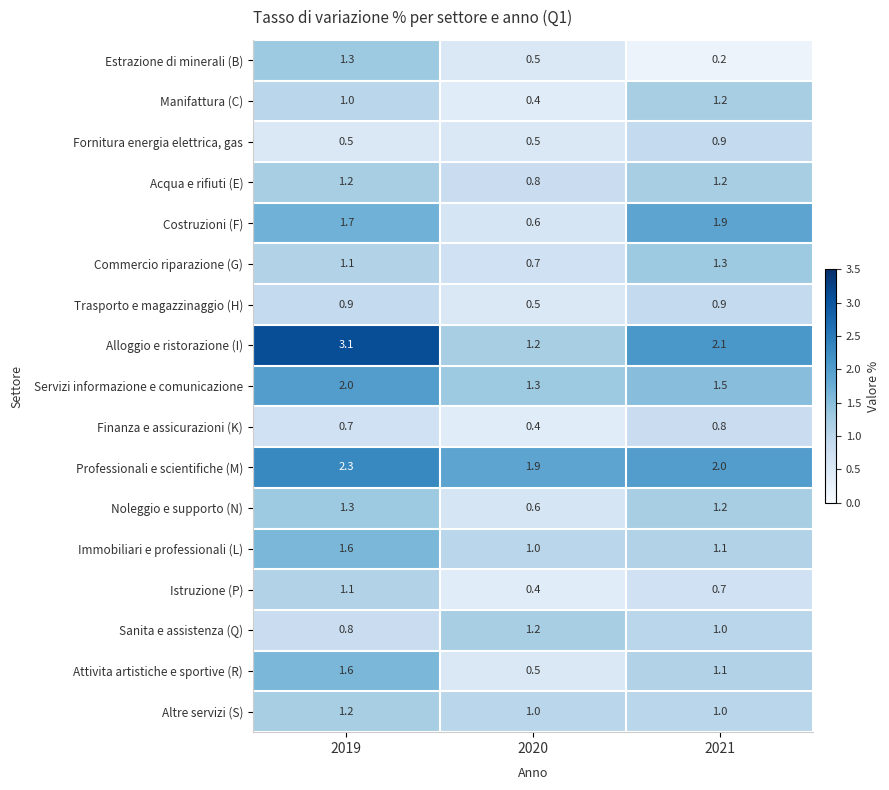

What is the spread (max minus min) of values at 2020?

1.5